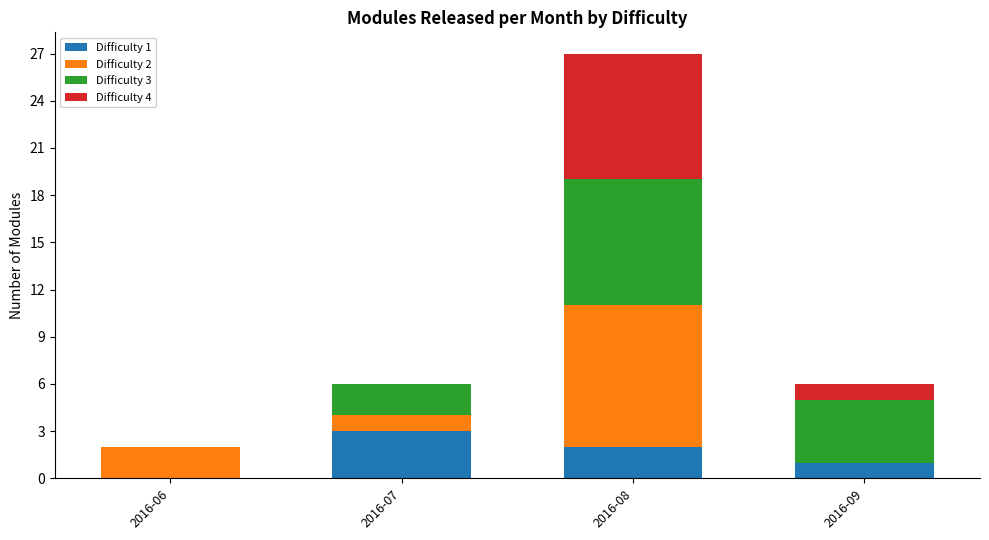

What are all the series names shown in the legend?

Difficulty 1, Difficulty 2, Difficulty 3, Difficulty 4